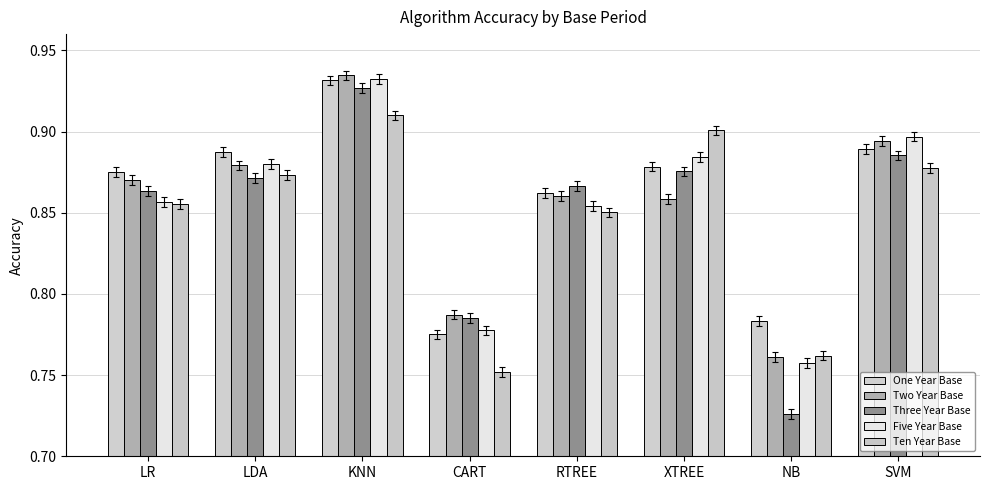

At which category is the sum across all series the highest?

KNN